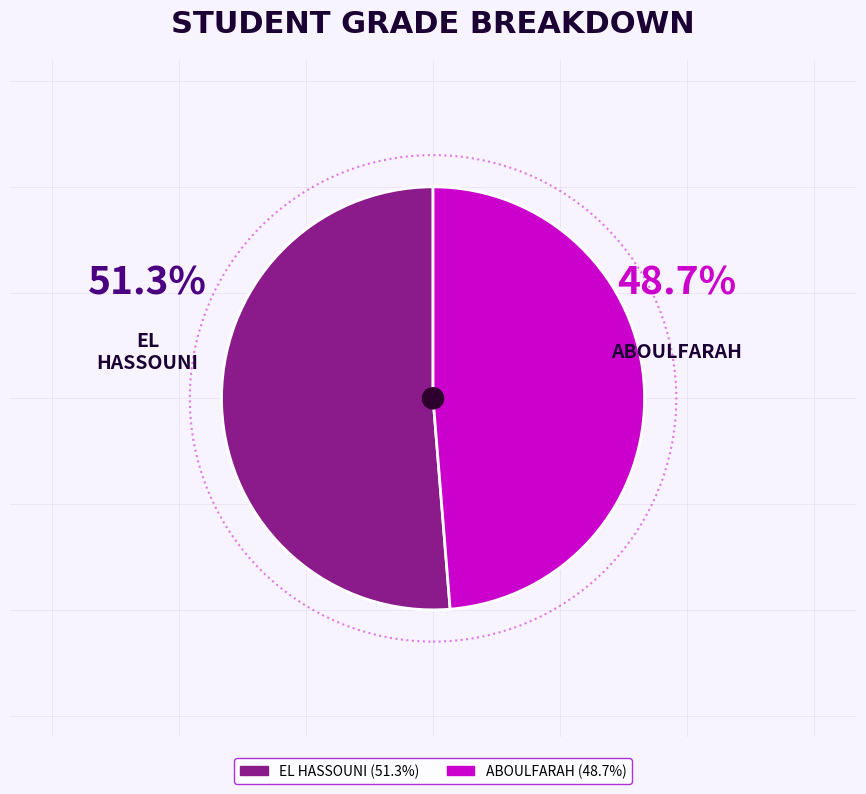

The ABOULFARAH slice represents 39% of the pie. True or false?

False